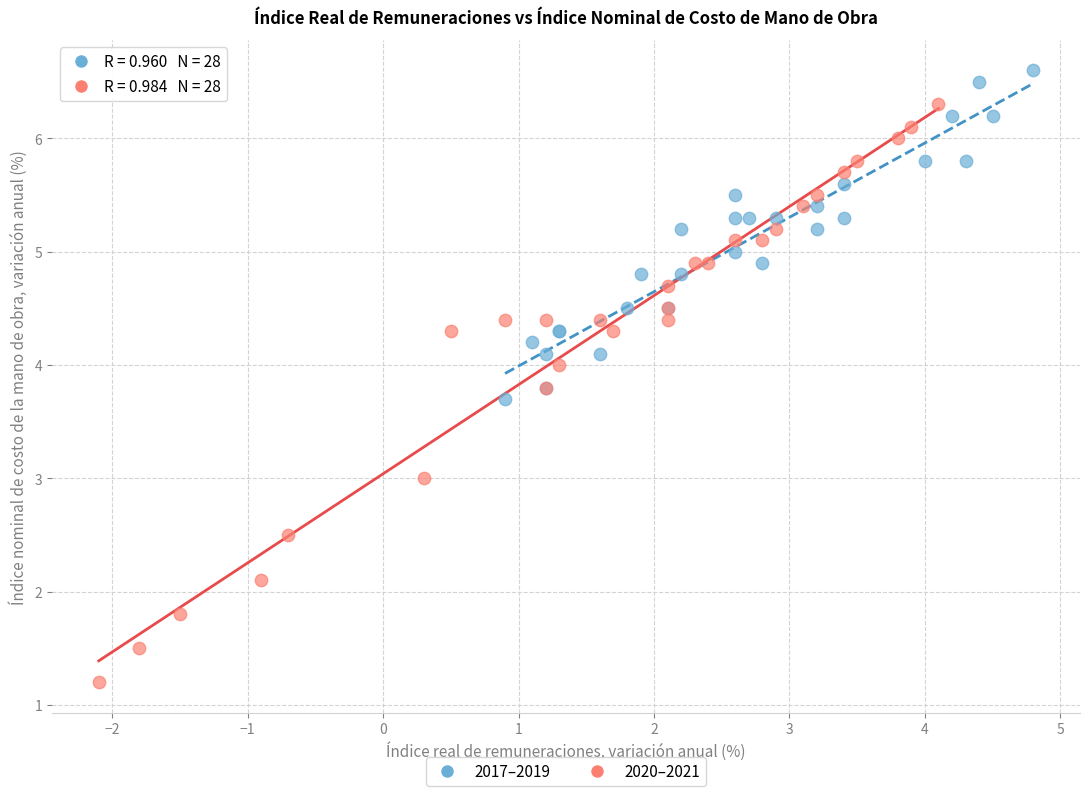

What are all the series names shown in the legend?

2017–2019, 2020–2021